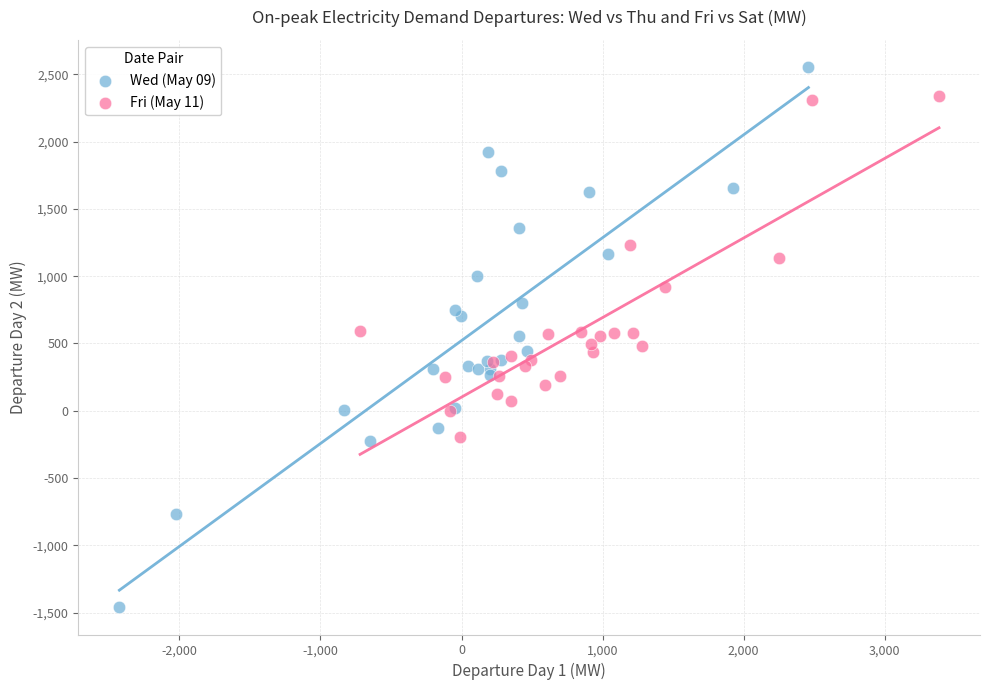

Which series reaches the minimum Y coordinate?

Wed (May 09)